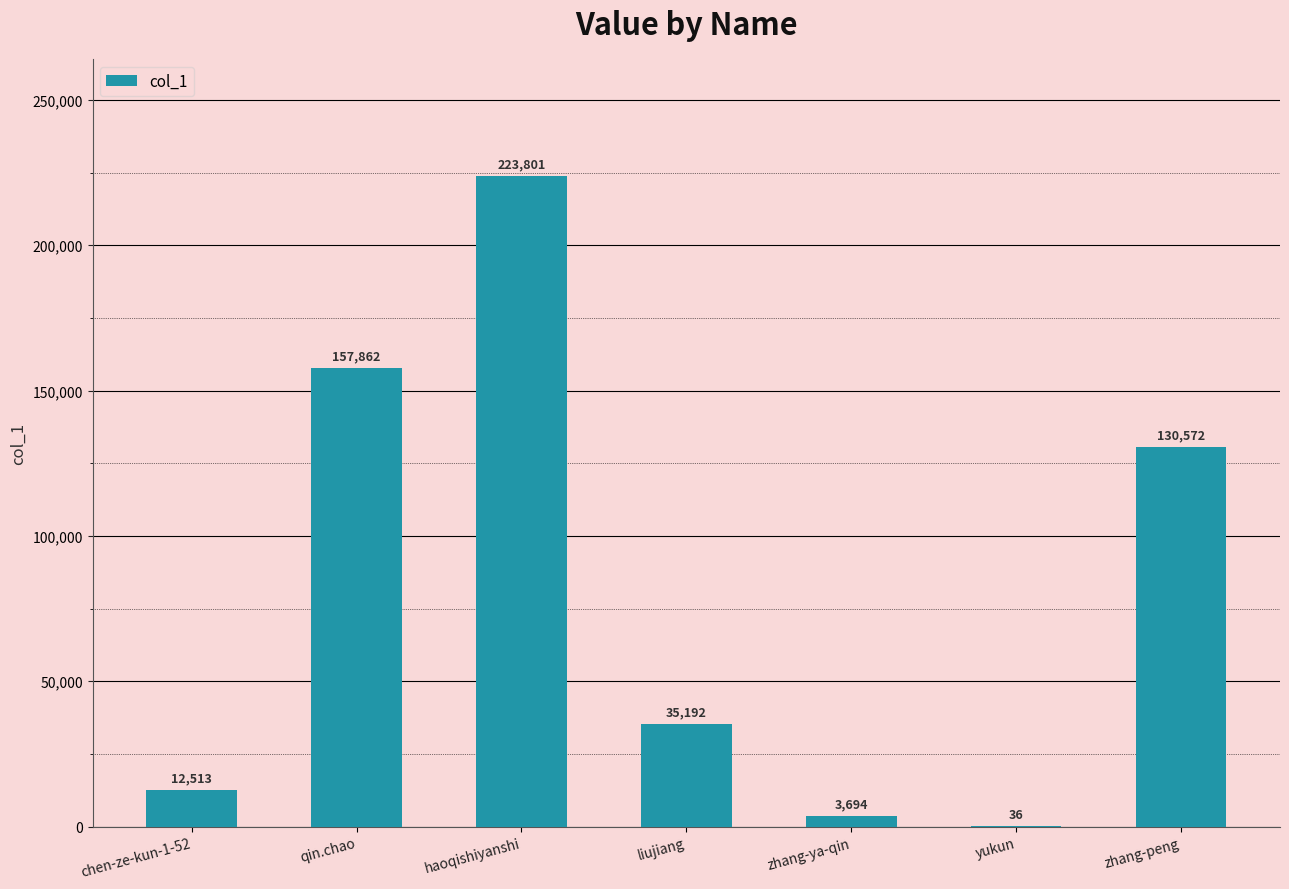

At which label is the value closest to 111918?

zhang-peng